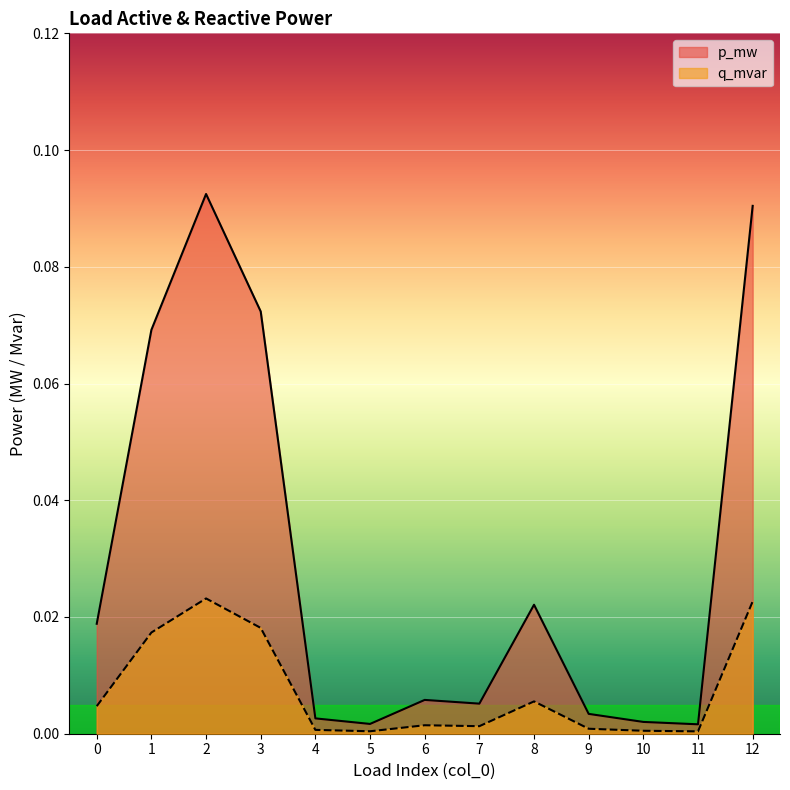

The value of q_mvar at 9 is 0.0. True or false?

True